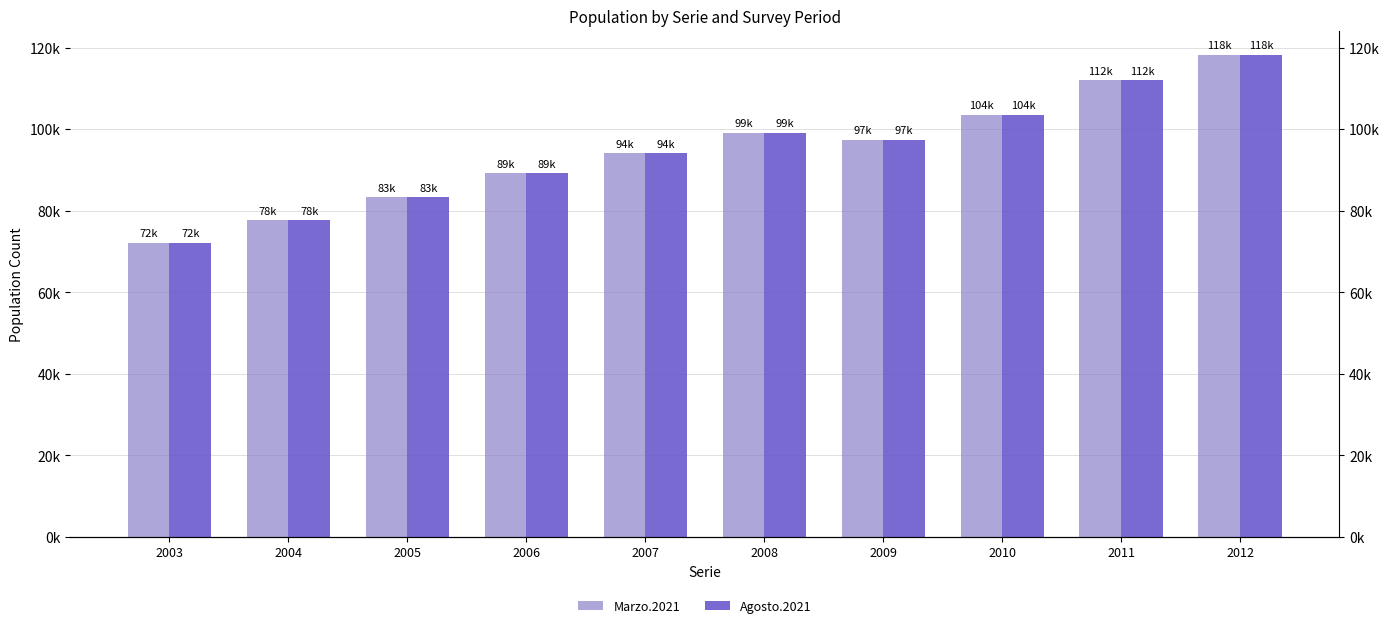

At which label is Agosto.2021 closest to 95214?

2007